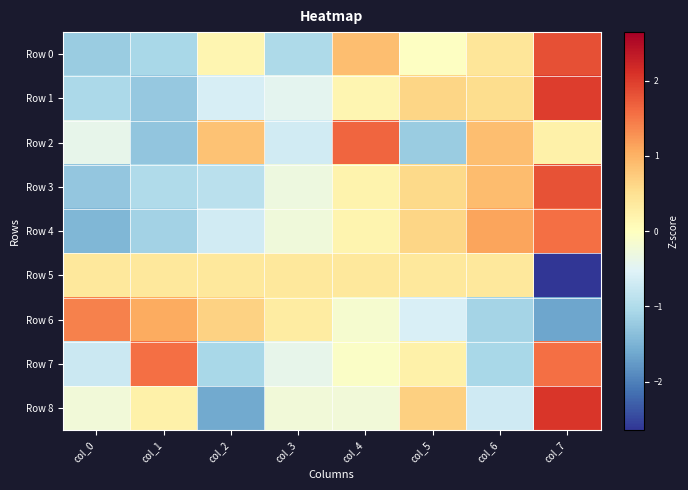

Which category has the lowest value across all series?

col_7